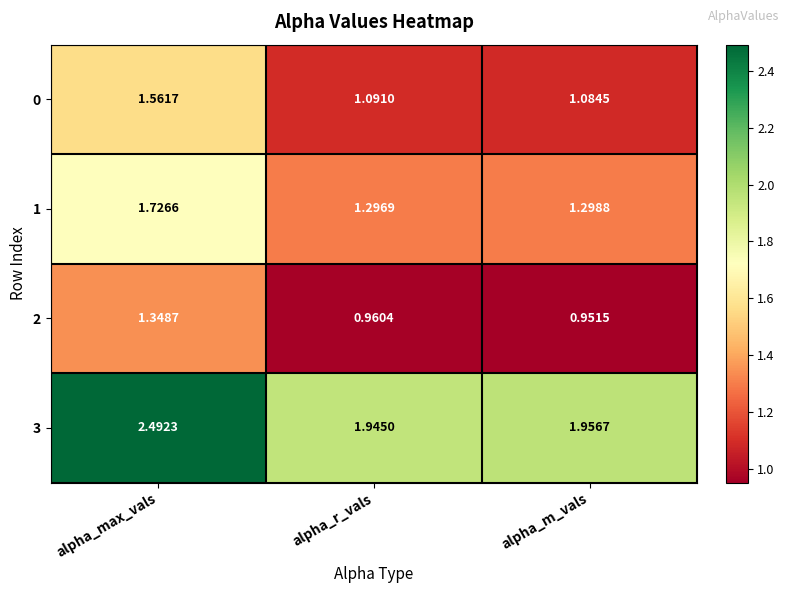

Which series has the largest total across all categories?

3